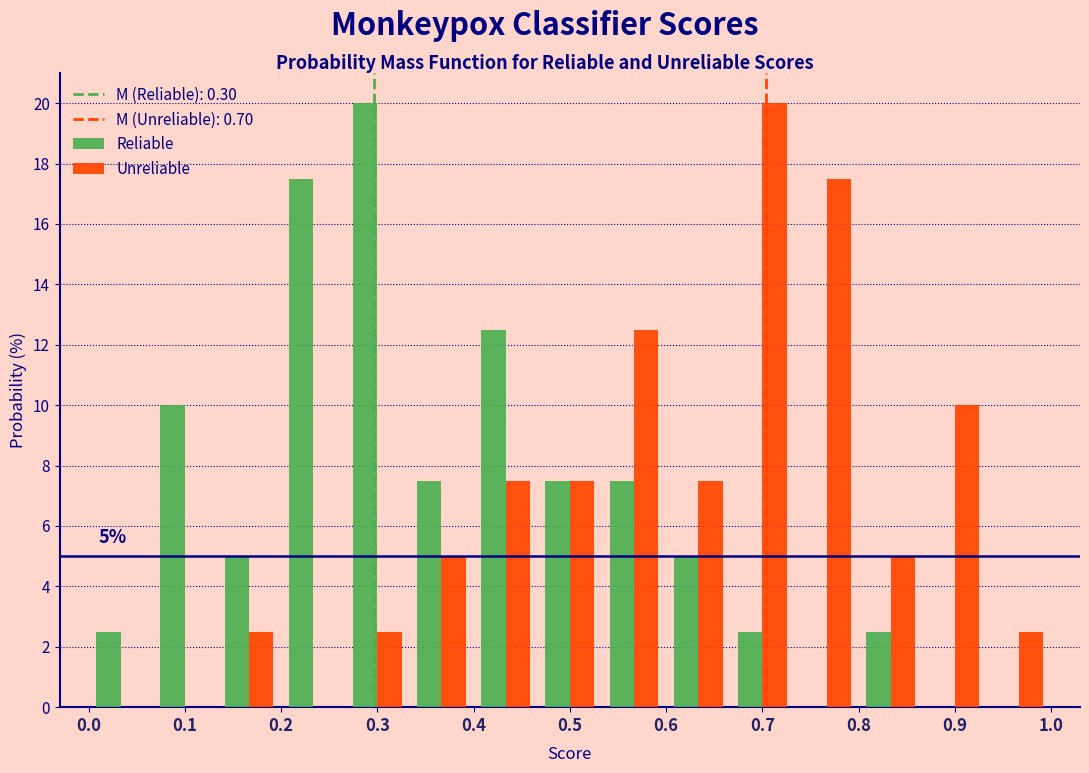

In the Unreliable series, which range on the x-axis has the tallest bar?

0.67 to 0.73